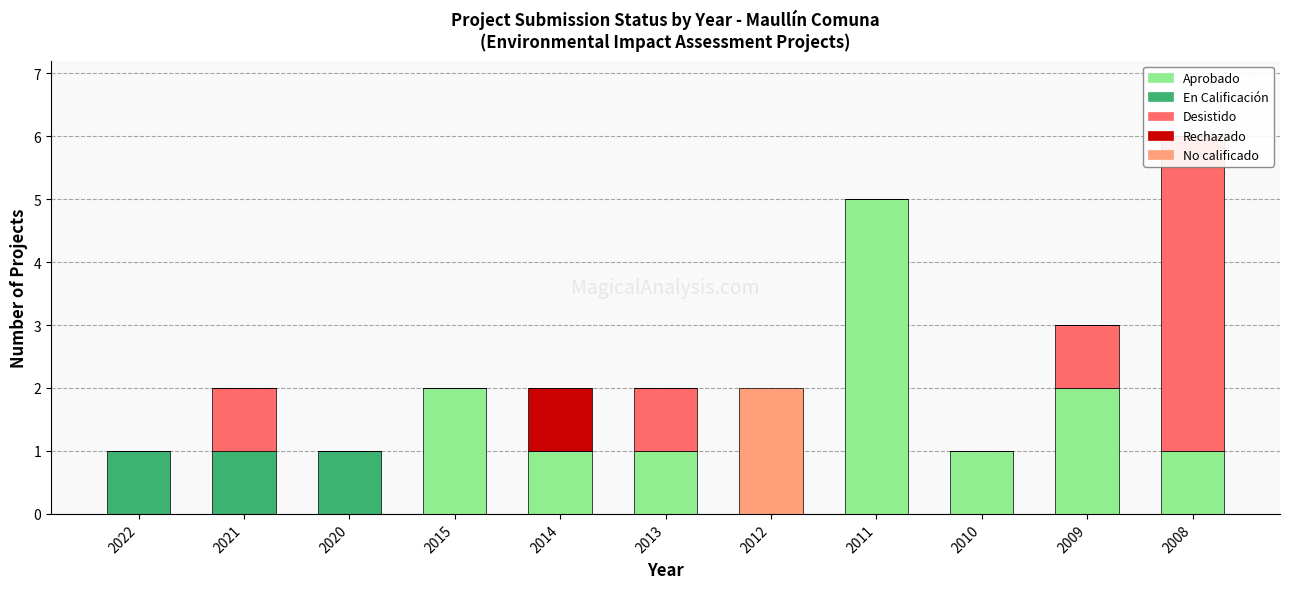

Which series has the widest spread of values?

Aprobado